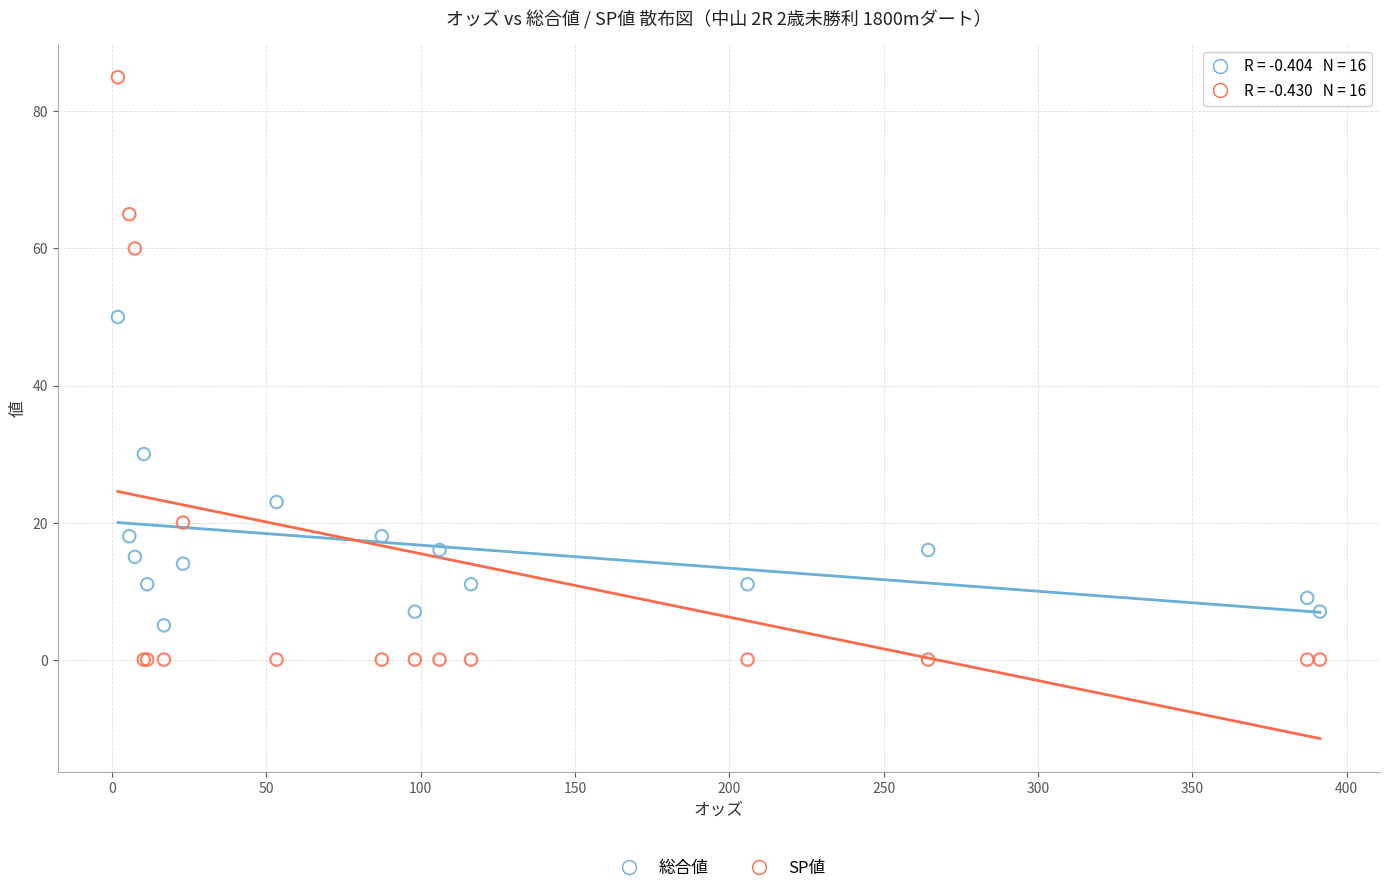

Which series has the widest spread of Y values?

SP値